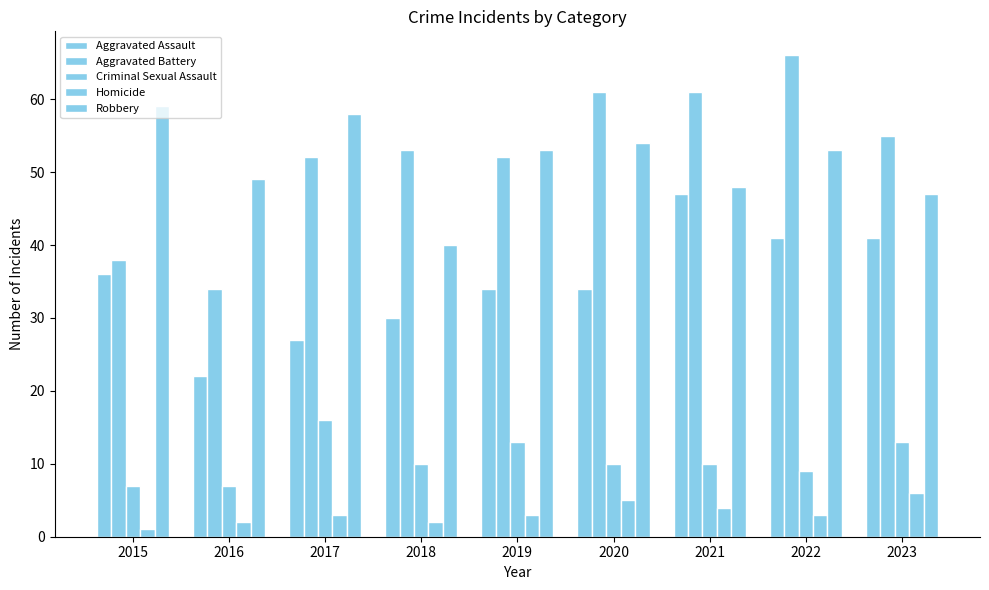

What is the sum of all Aggravated Assault values?

312